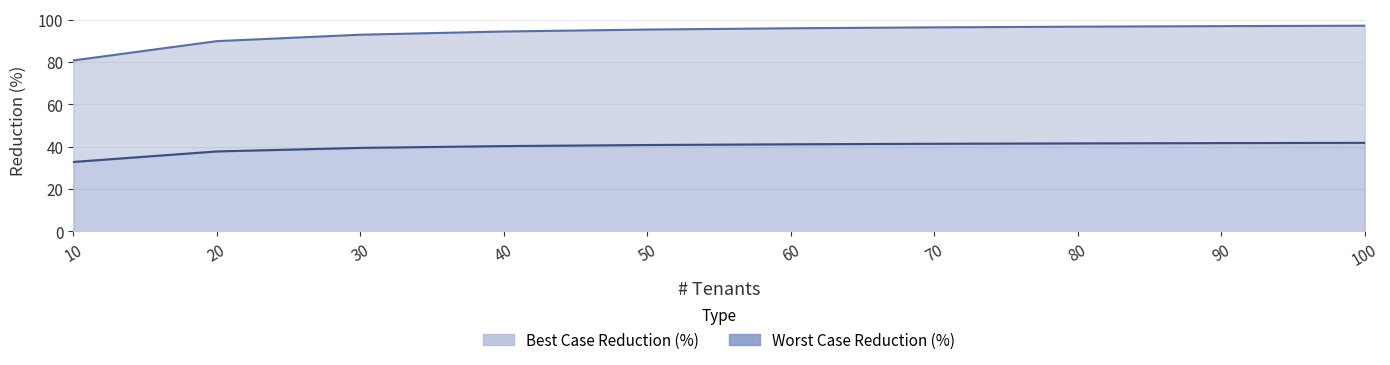

True or false: Worst Case Reduction (%) and Best Case Reduction (%) intersect in this chart.

False